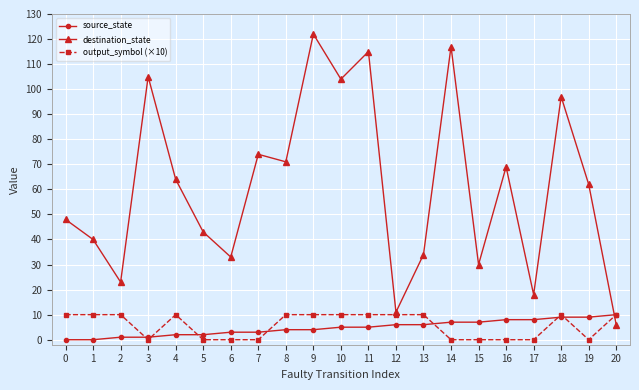

At which category is the sum across all series the highest?

9